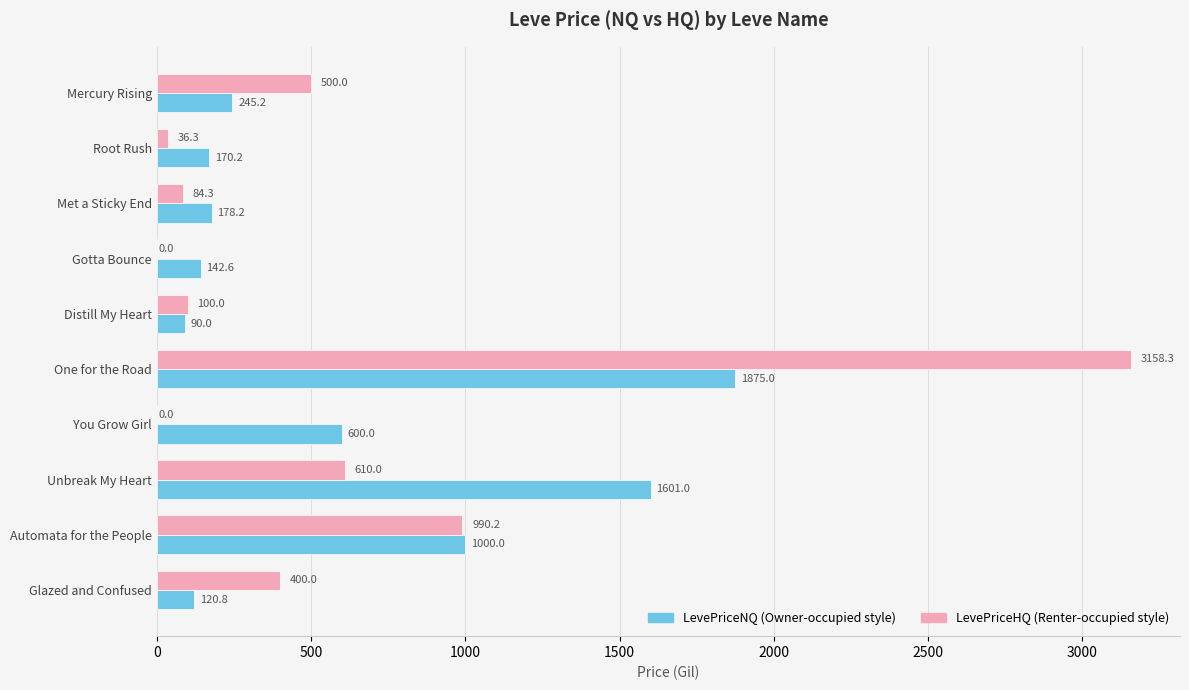

At which category is the sum across all series the highest?

One for the Road